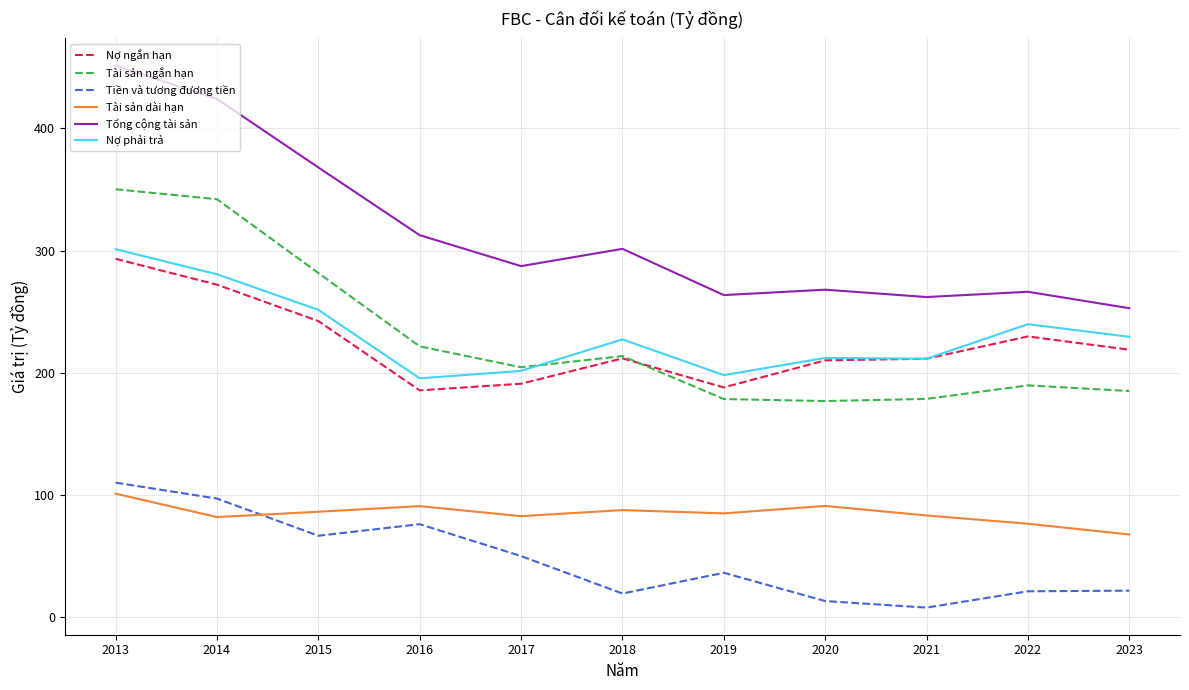

At how many categories does at least one series exceed 256?

10